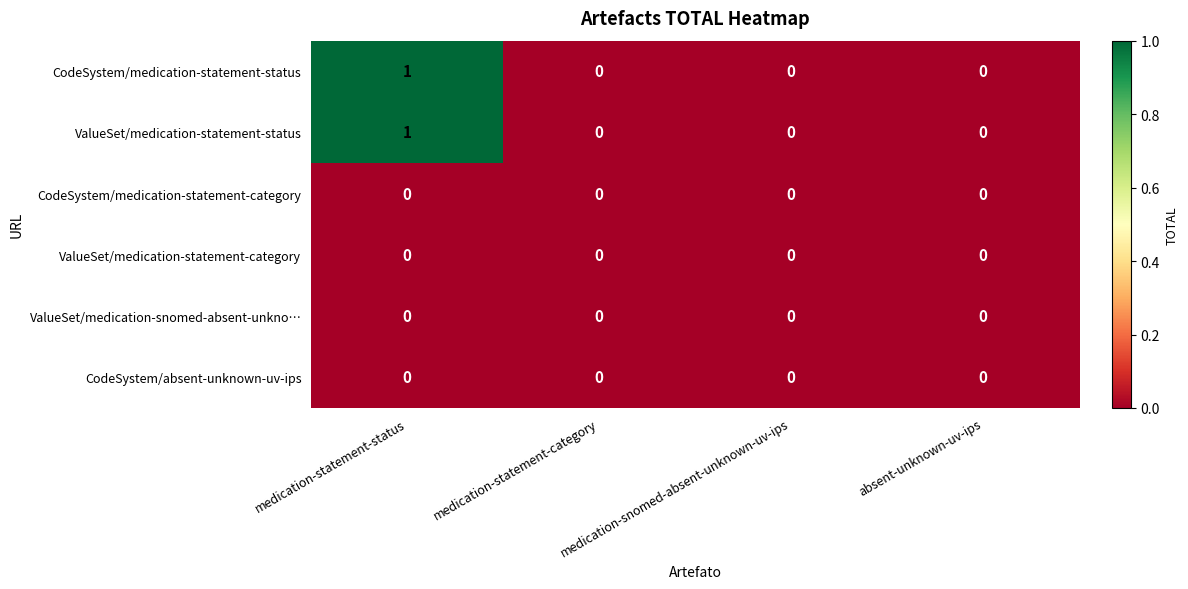

How many CodeSystem/medication-statement-status values are between 0 and 1?

4